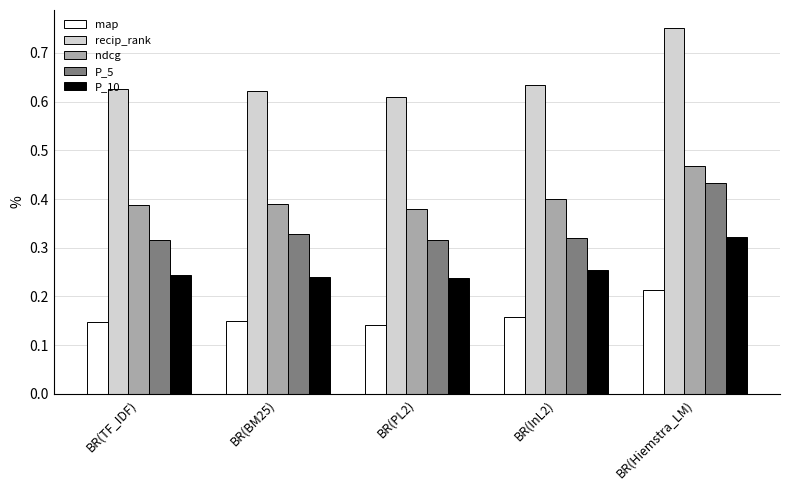

What is the sum of all P_10 values?

1.3